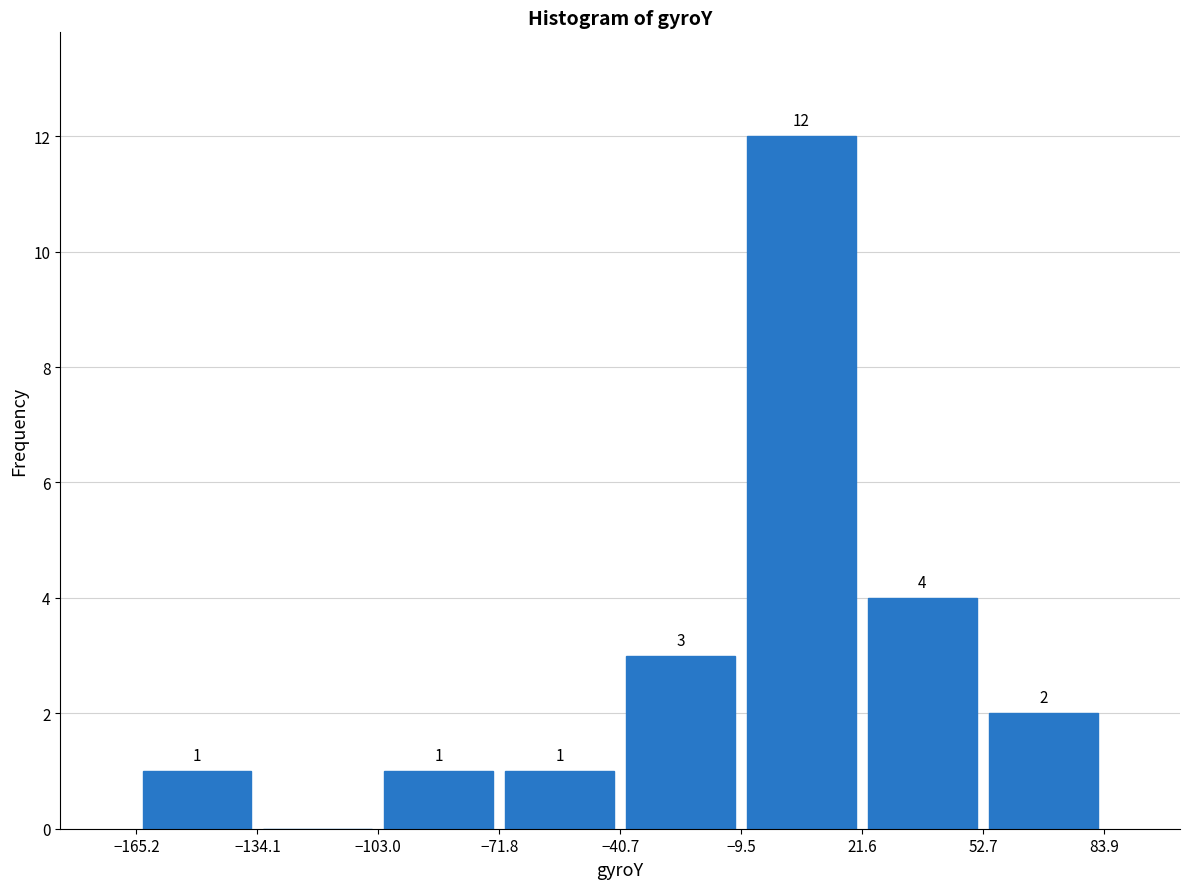

Over which range of the x-axis is the bar tallest?

-9.5 to 21.6